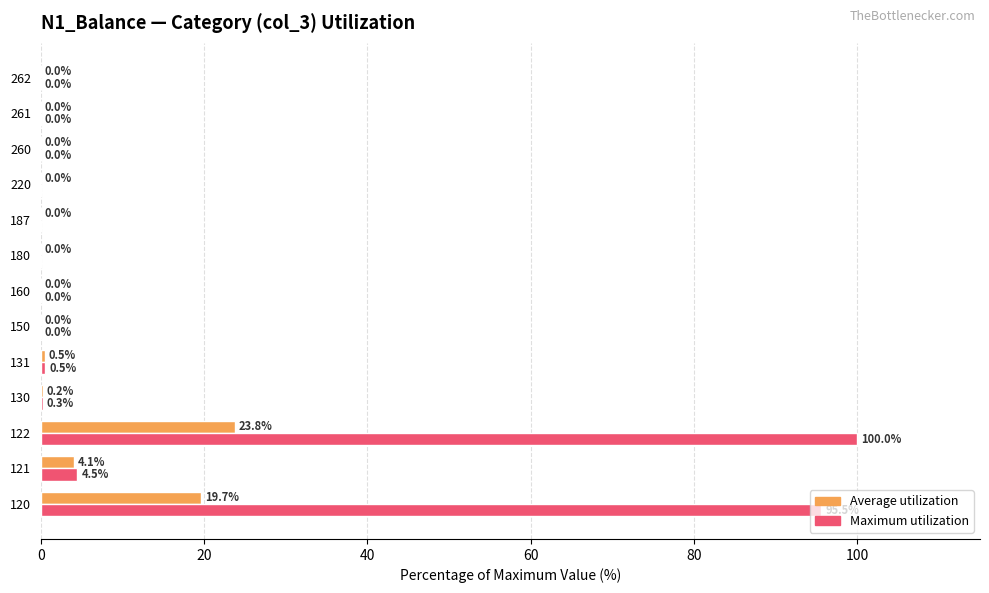

What is the sum of the Maximum utilization values at 220 and 130?

0.3